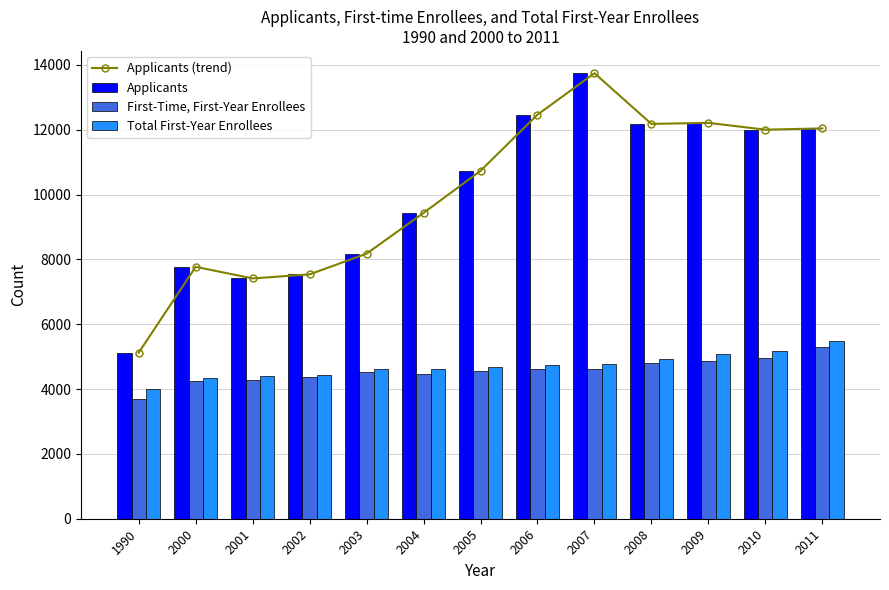

Where does the Applicants (trend) series first go above 10731?

2006